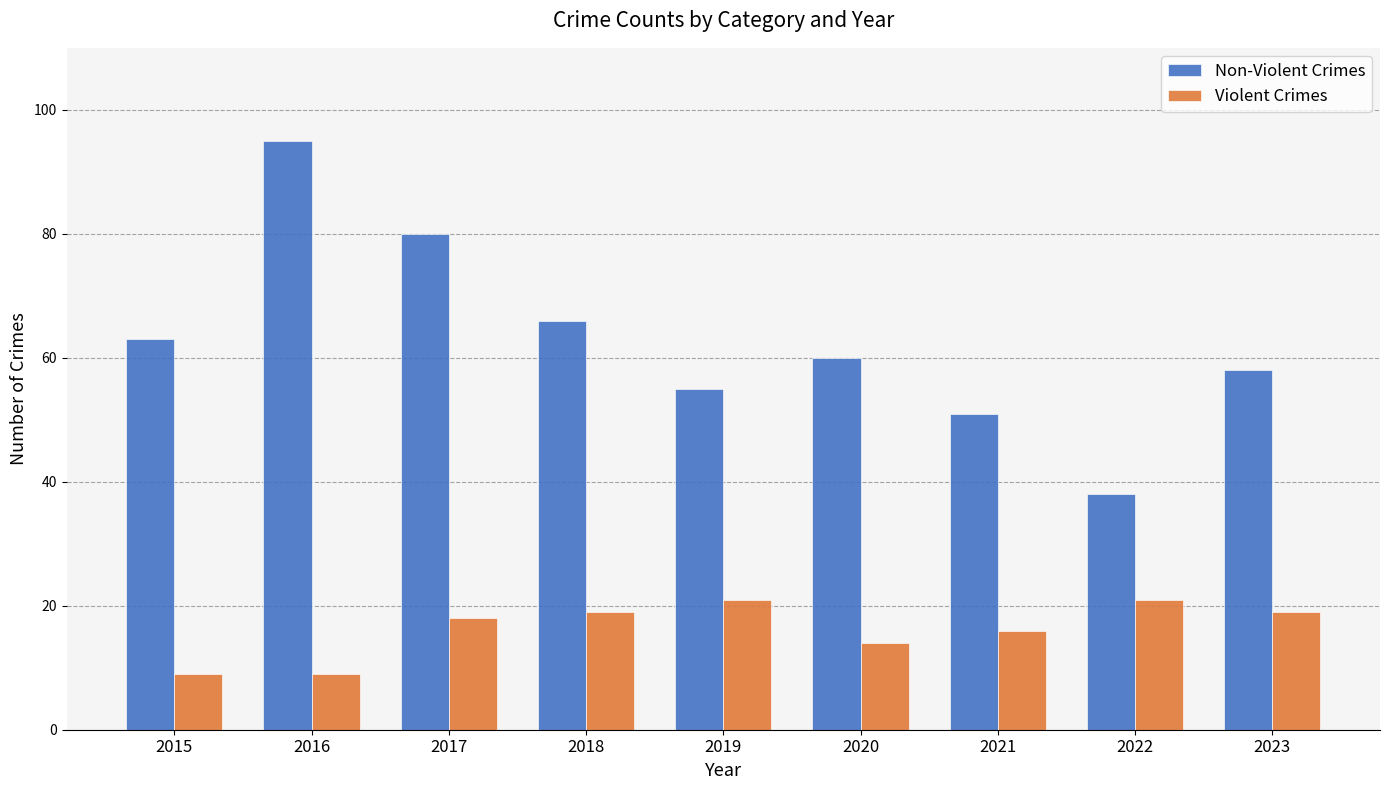

True or false: Violent Crimes has a value of 26 at 2018.

False